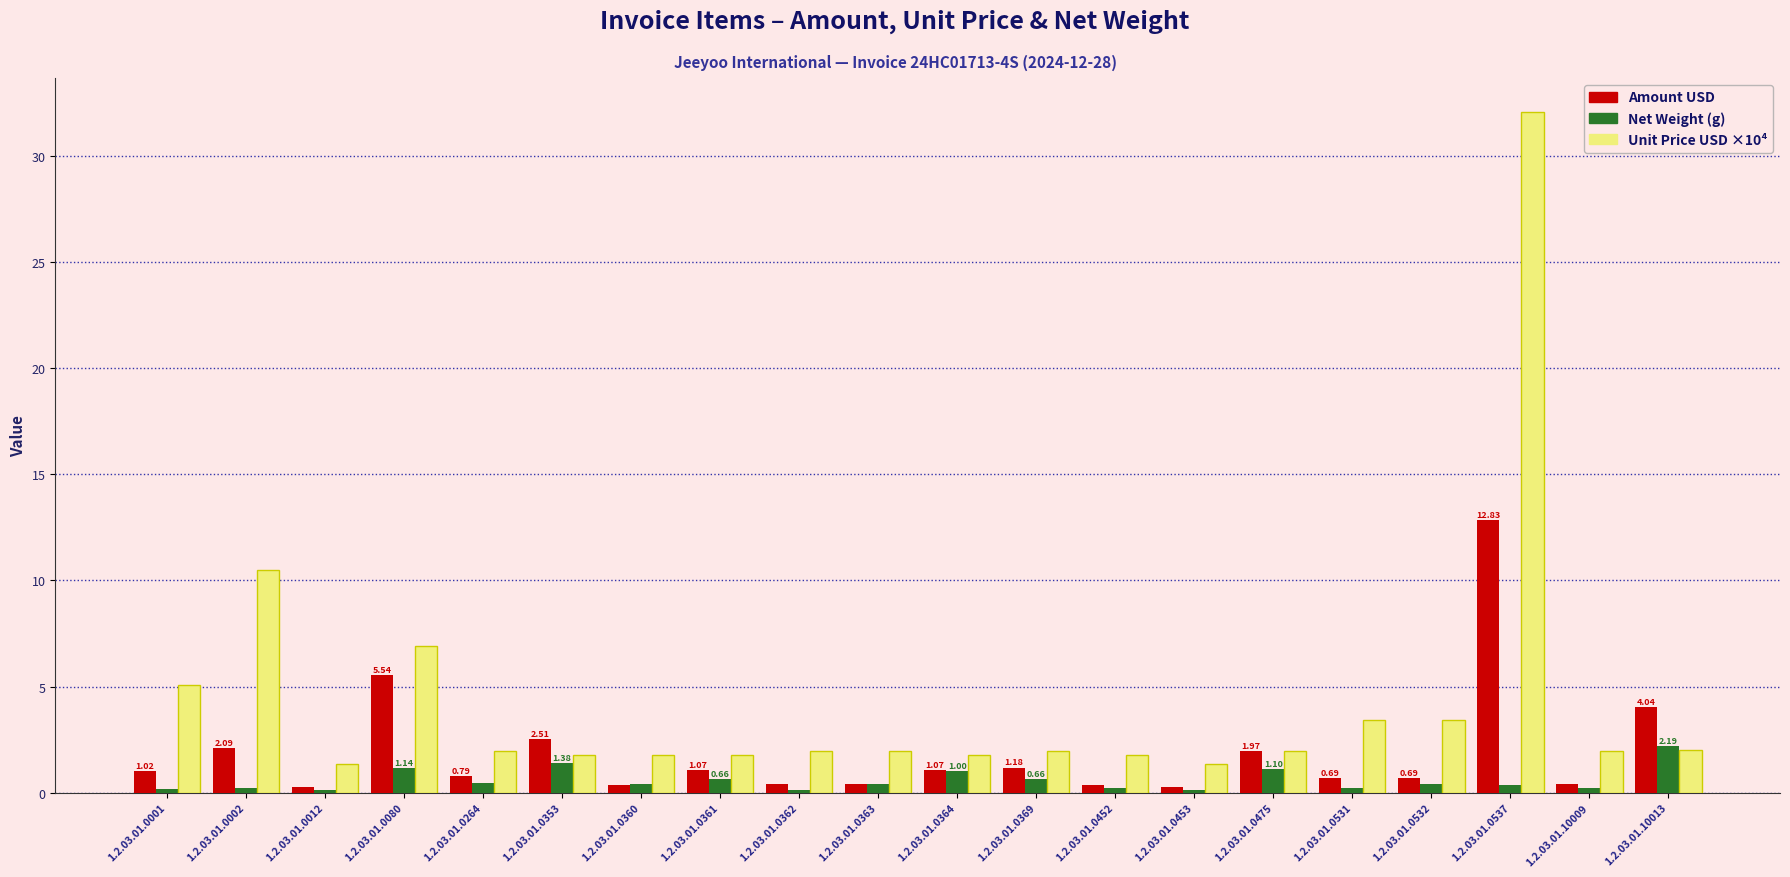

List the series in order of their overall mean, lowest first.

Net Weight (g), Amount USD, Unit Price USD ×10⁴